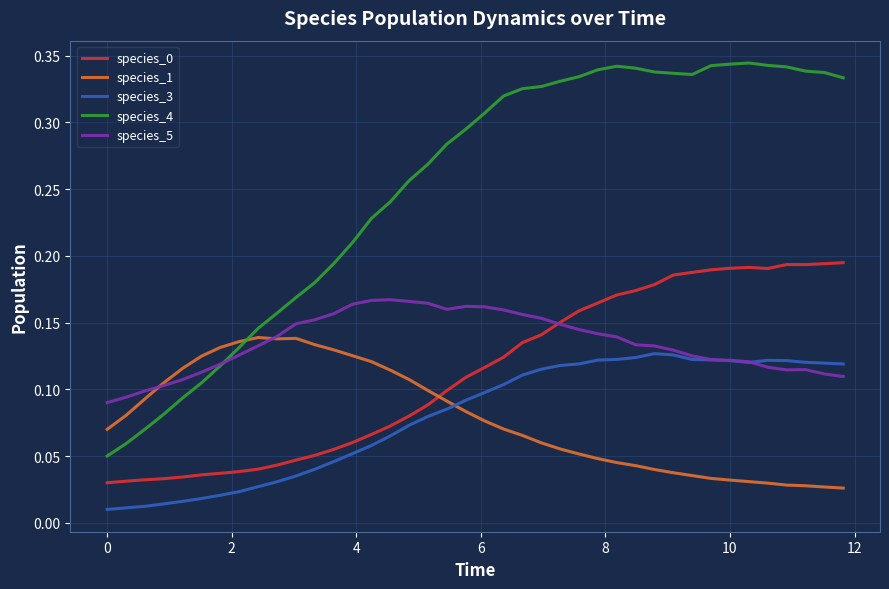

Which series has the largest total across all categories?

species_4